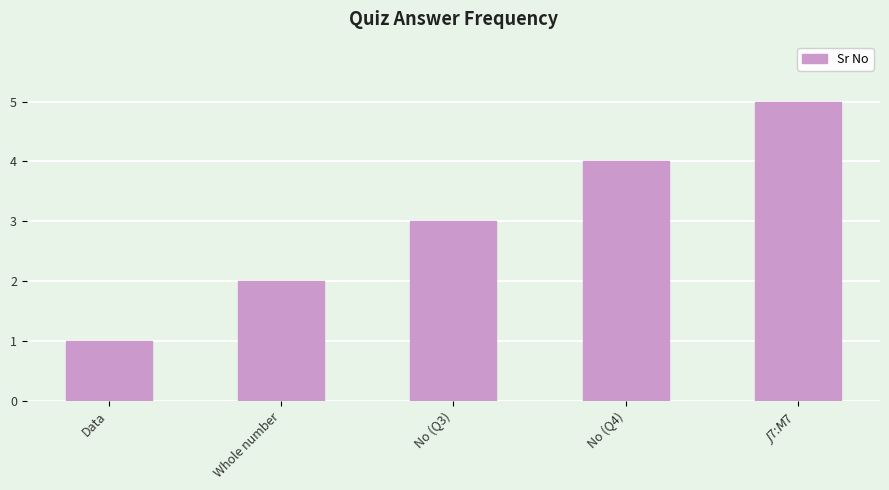

What is the difference between the maximum and minimum values?

4